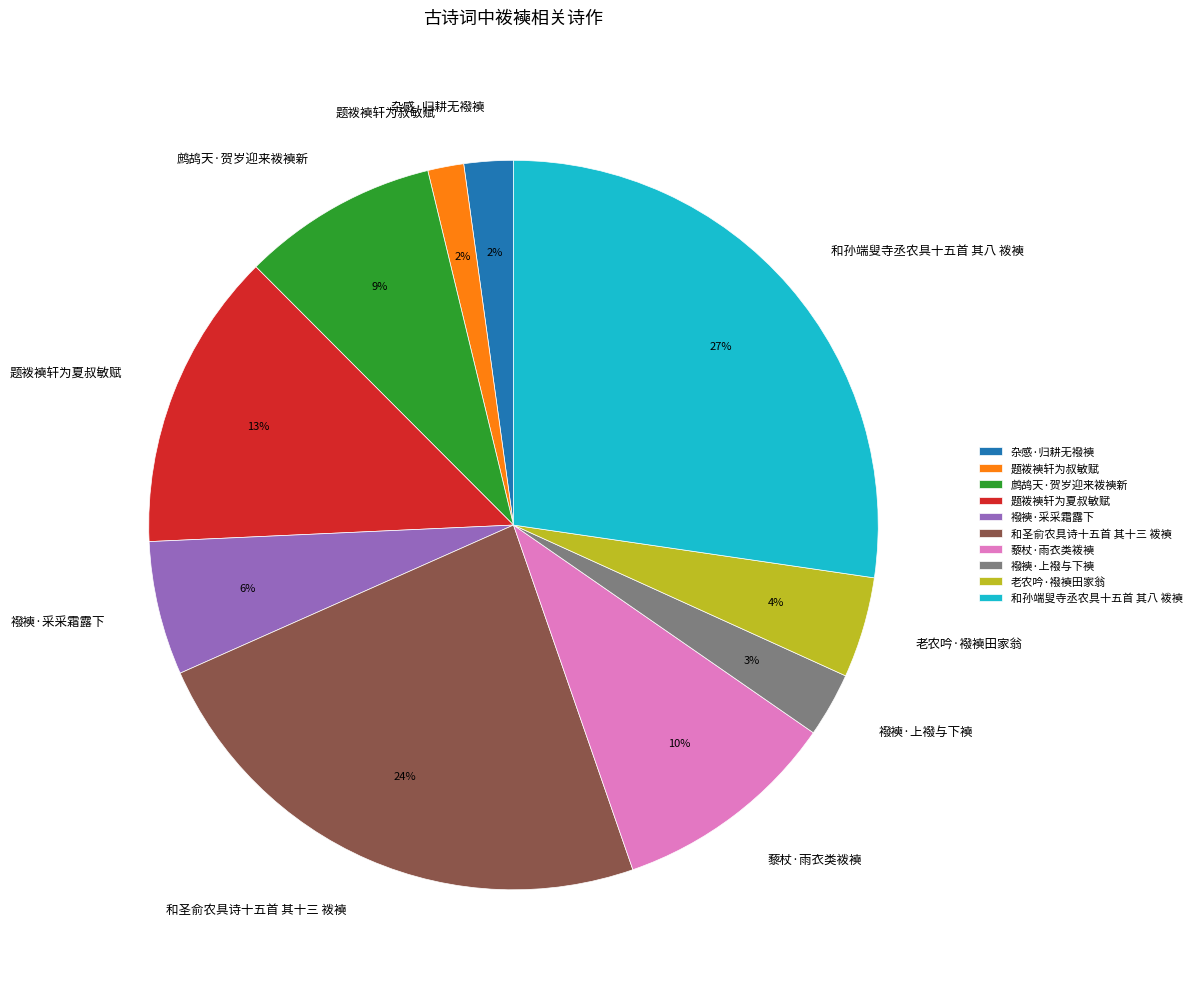

To the nearest percent, what percentage of the pie is 杂感·归耕无襏襫?

2%